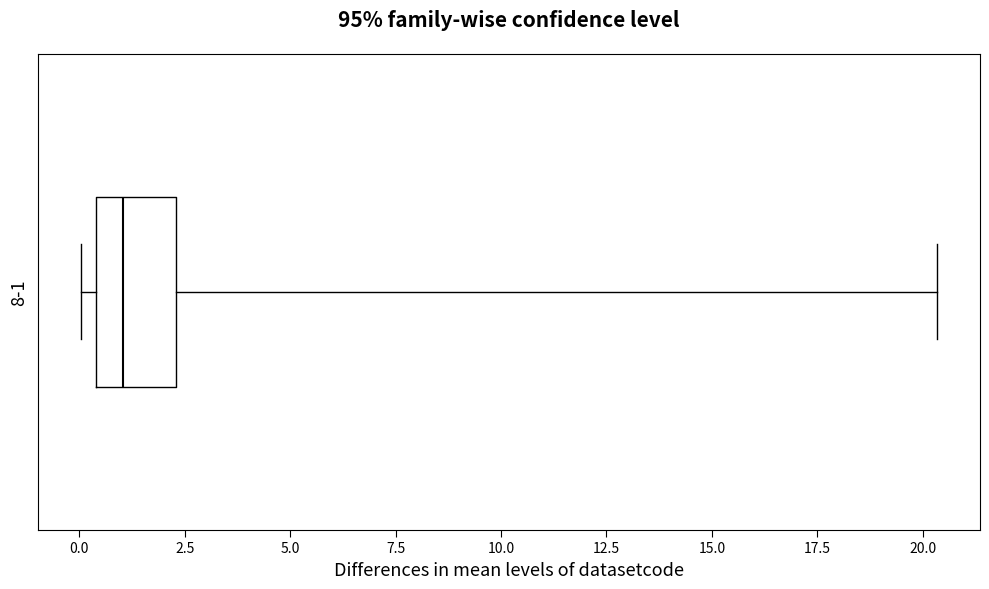

Read this box plot against the x-axis: the position of the median line, the range covered by the box, and the ends of both whiskers. The values are not printed on the chart, so give them approximately, as read against the axis.

median 1.0, box 0.5 to 2.5, whiskers 0.0 to 20.5